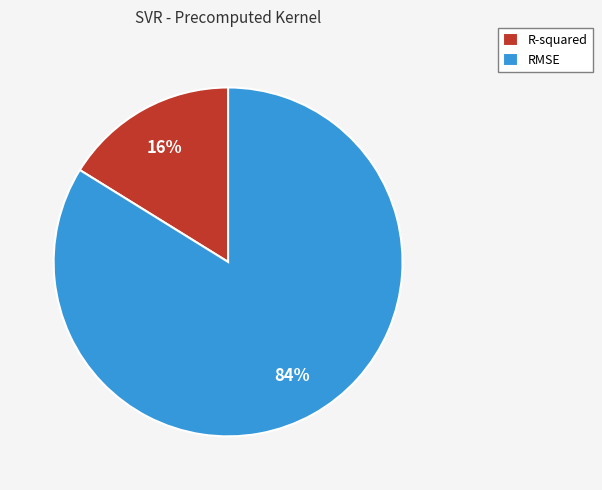

What is the smallest slice in the pie chart?

R-squared